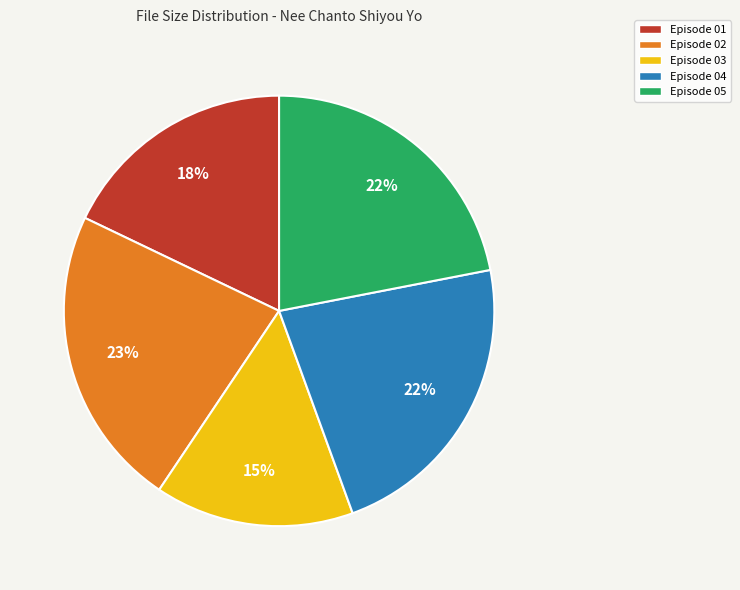

To the nearest percent, what percentage of the pie is Episode 02?

23%